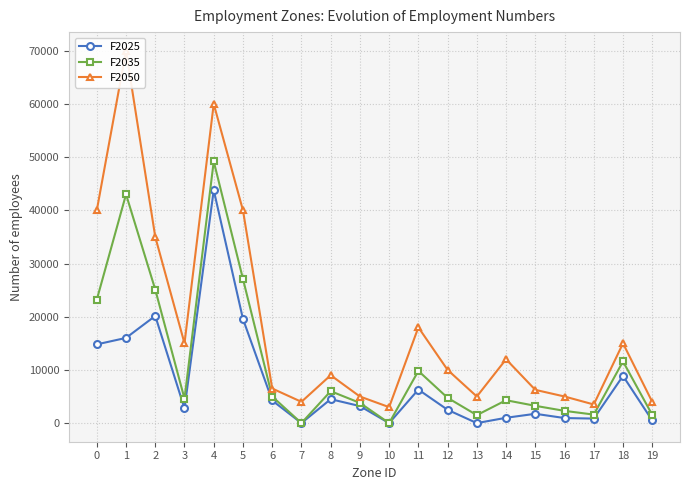

How many interior local valleys does the F2035 series have?

5